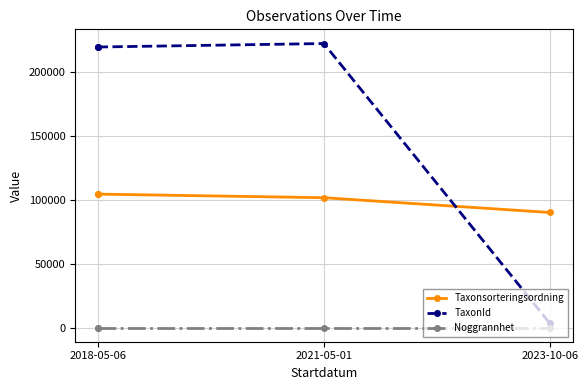

What is the sum of all Taxonsorteringsordning values?

400765